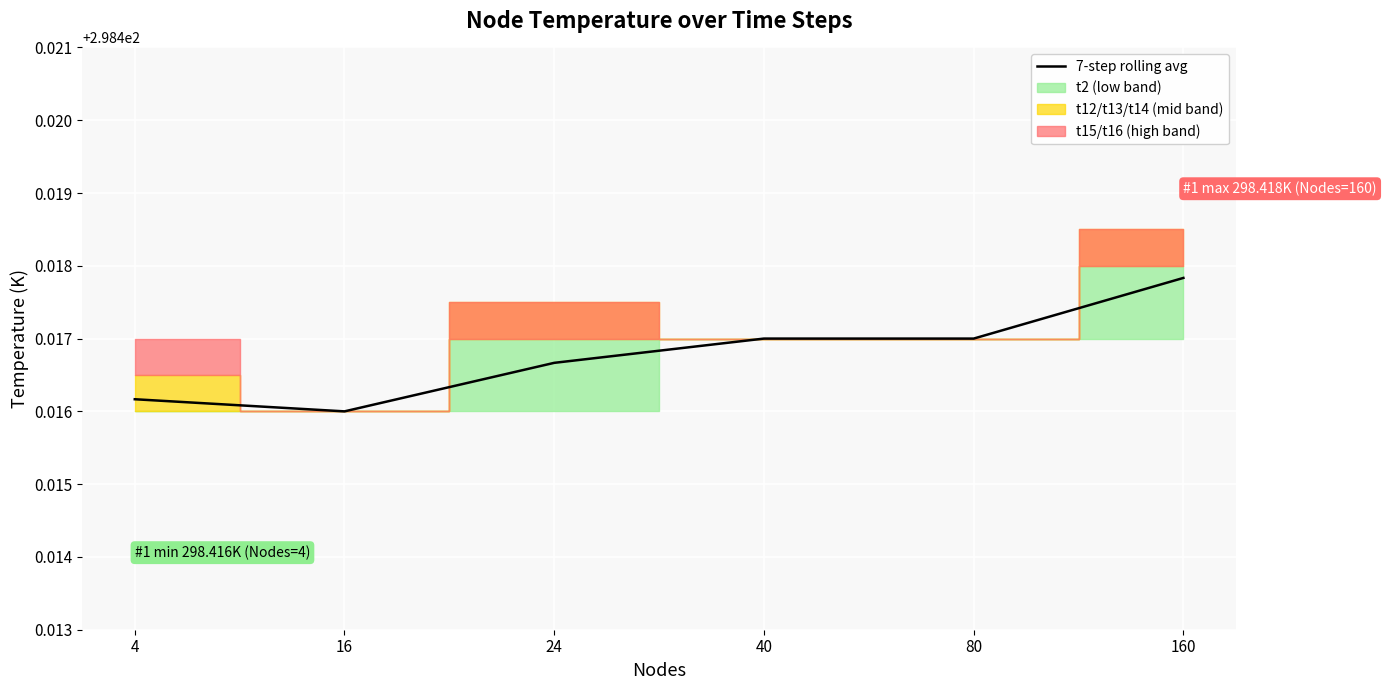

Reading right to left, what are all the values shown in this chart?

160=298.4	80=298.4	40=298.4	24=298.4	16=298.4	4=298.4